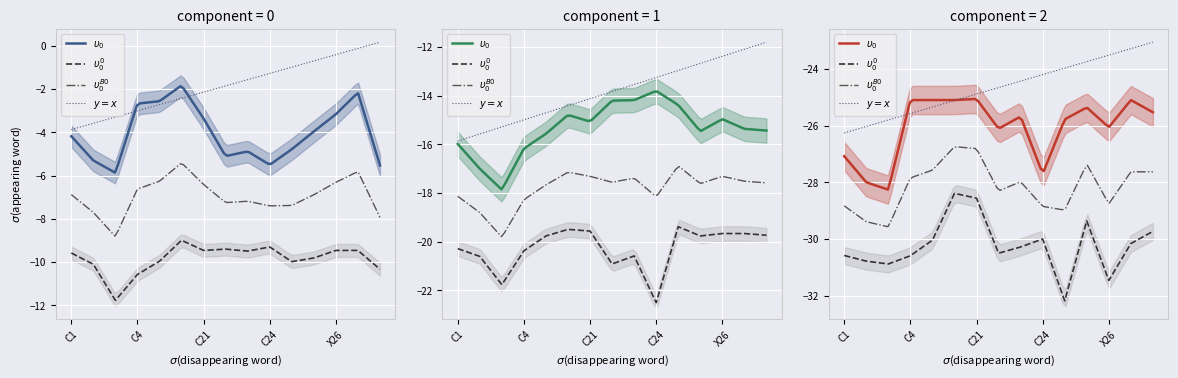

What is the spread (max minus min) of values at C16?

20.1